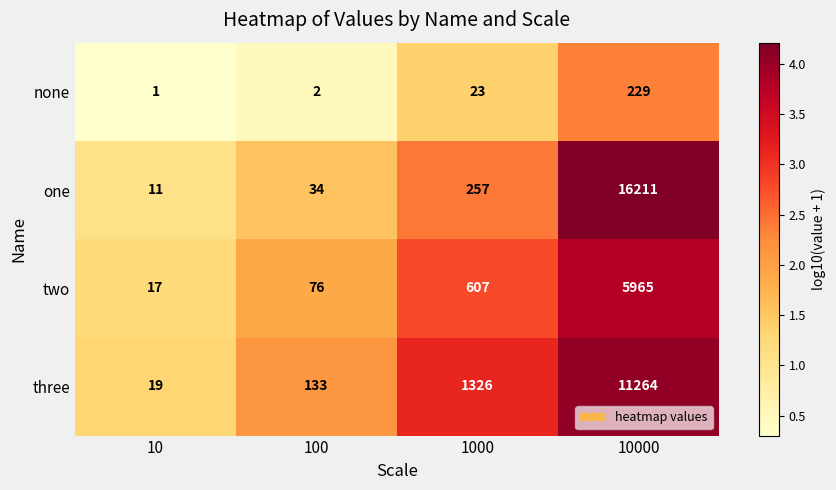

List the series in order of their peak value, highest first.

one, three, two, none